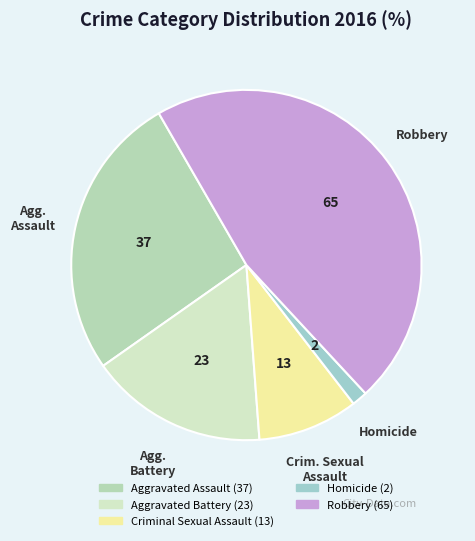

What portion of the pie excludes Aggravated Assault?

73.6%